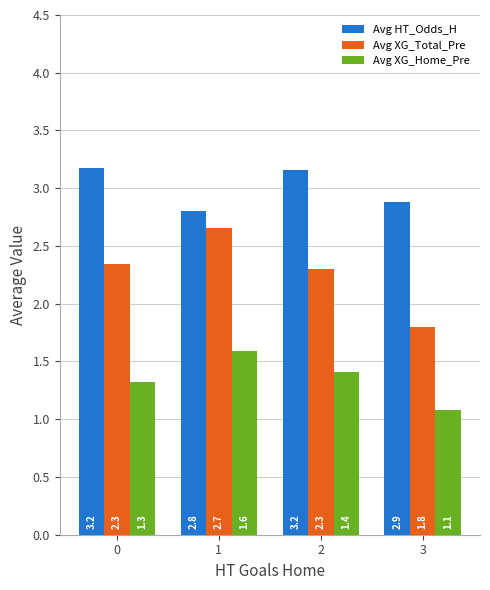

The Avg HT_Odds_H series shows 2.8 at 1. True or false?

True